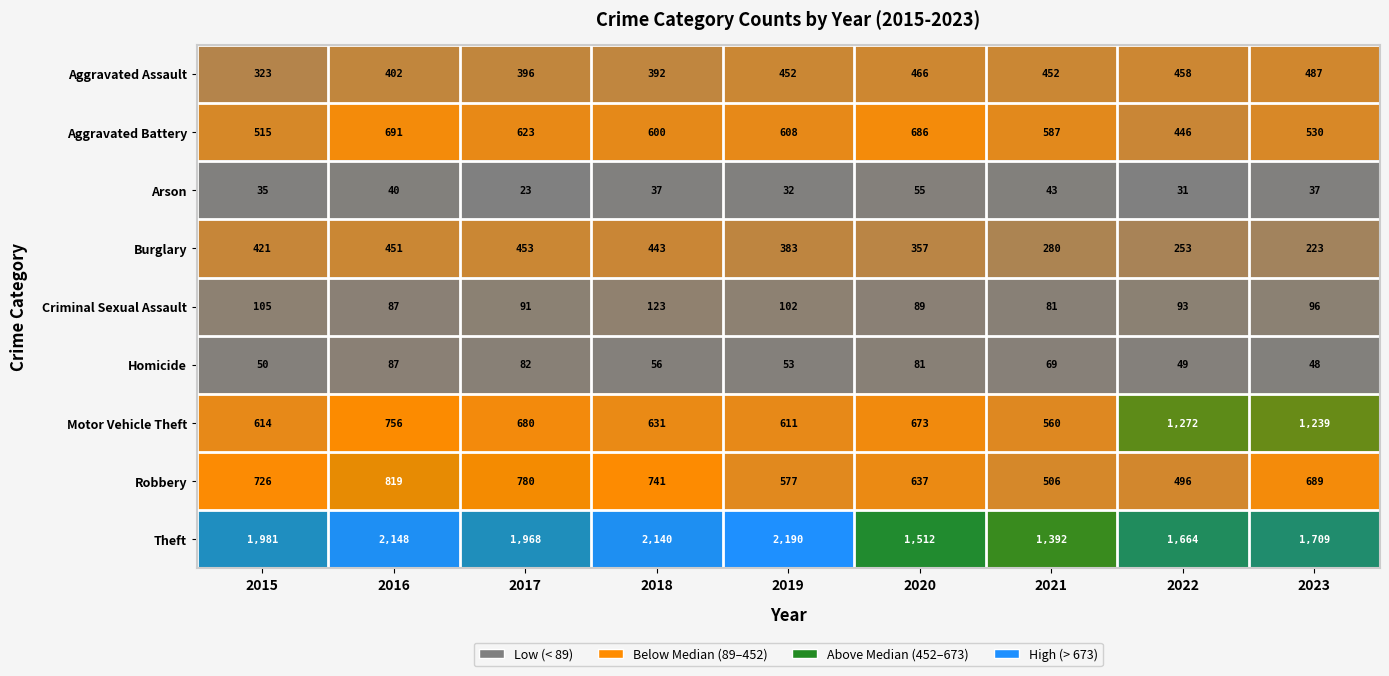

What is the maximum value for Aggravated Assault?

487